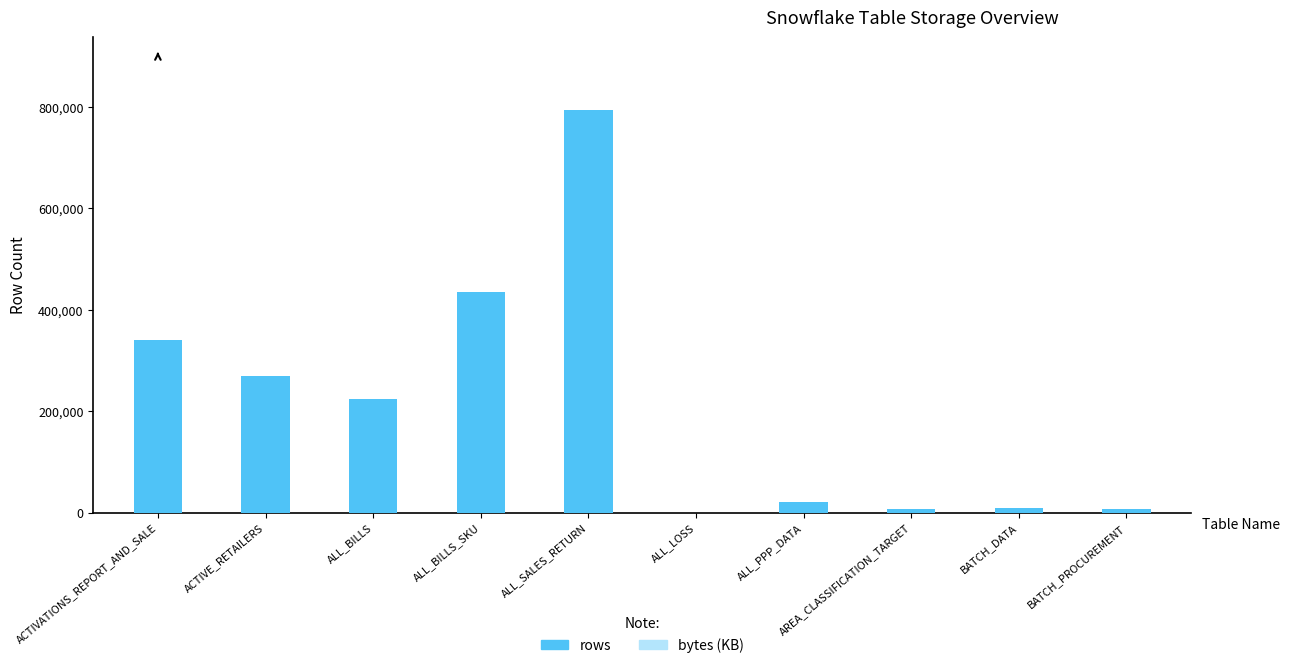

What is the label of the 5th bar from the left?

ALL_SALES_RETURN